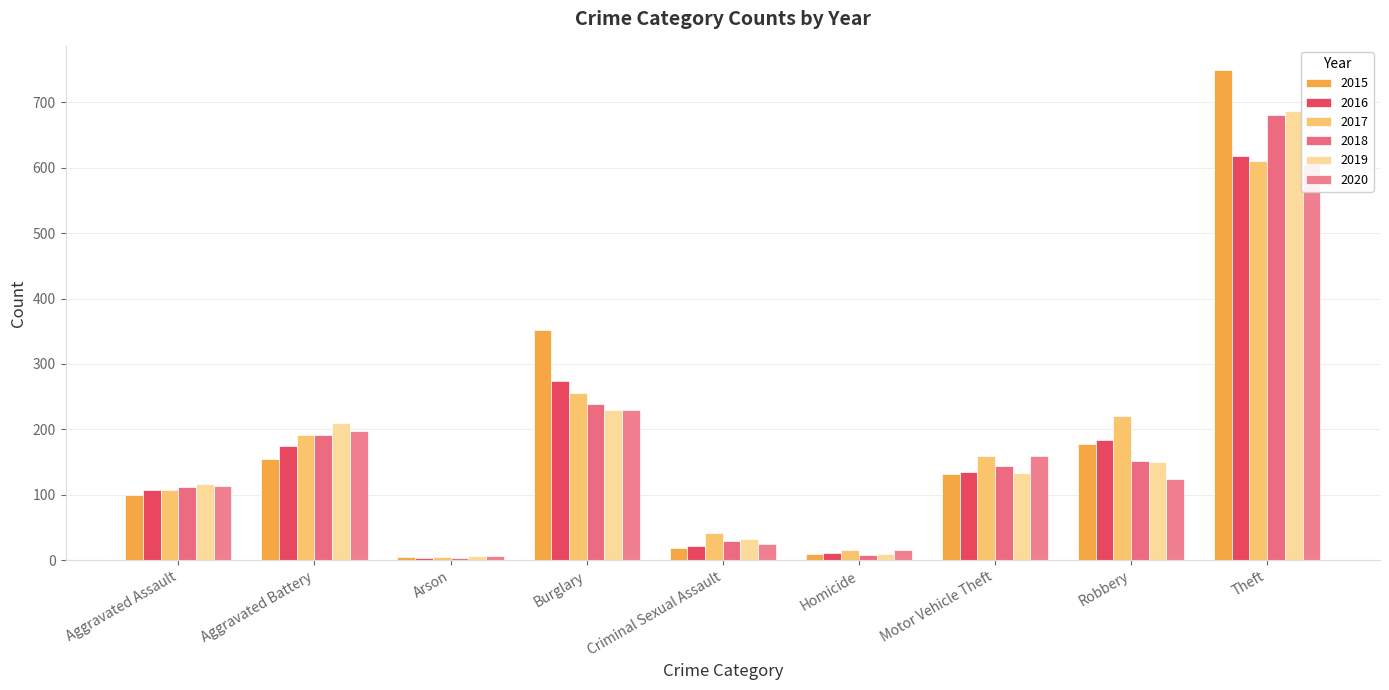

List the series in order of their peak value, highest first.

2015, 2019, 2018, 2016, 2017, 2020